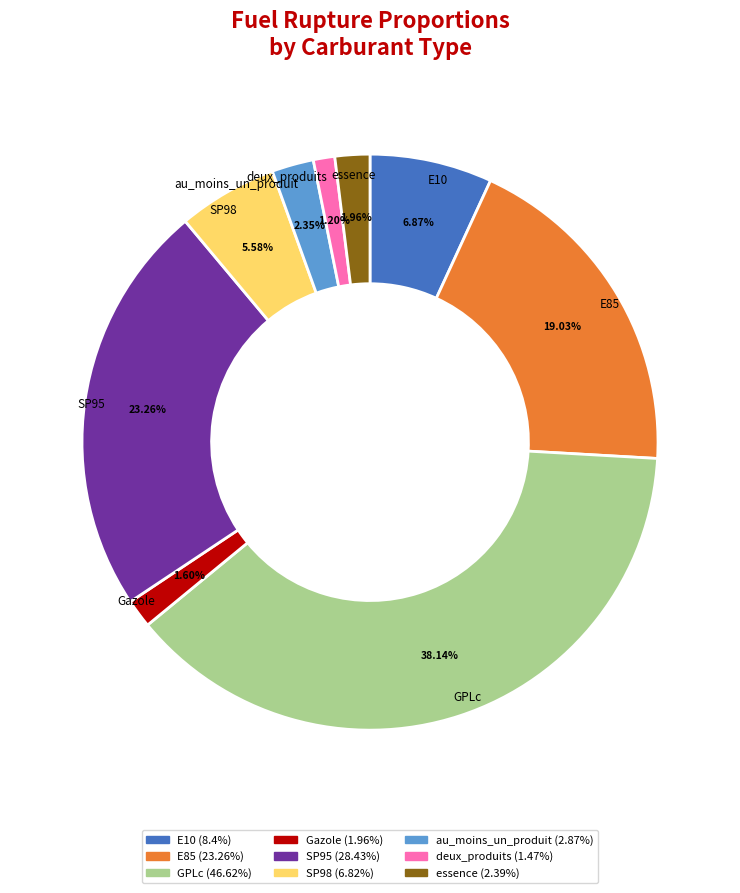

Does E10 account for over 50% of the chart?

No